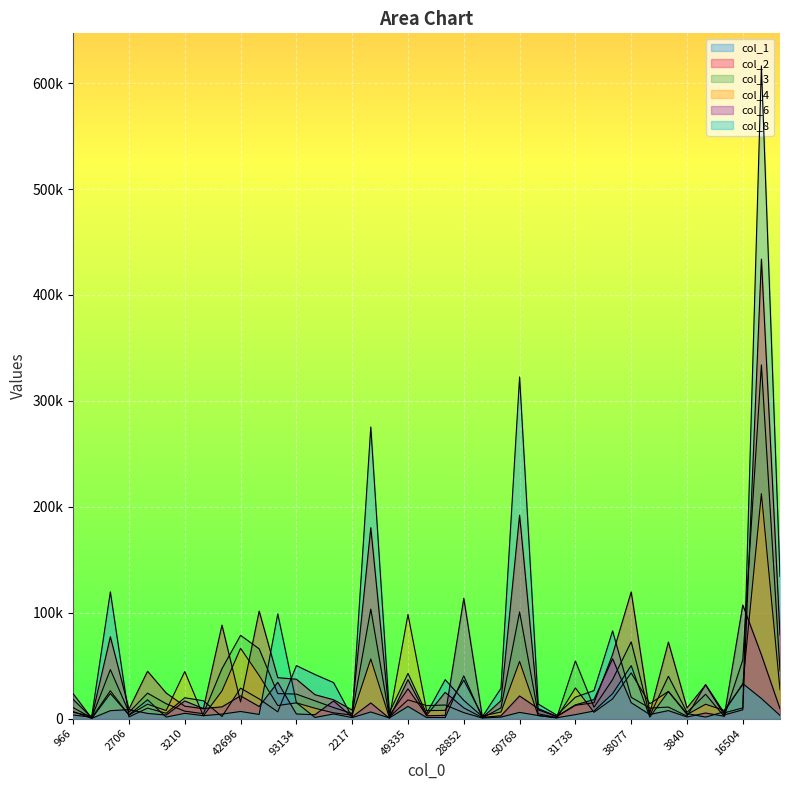

What position from the right is 2706?

38